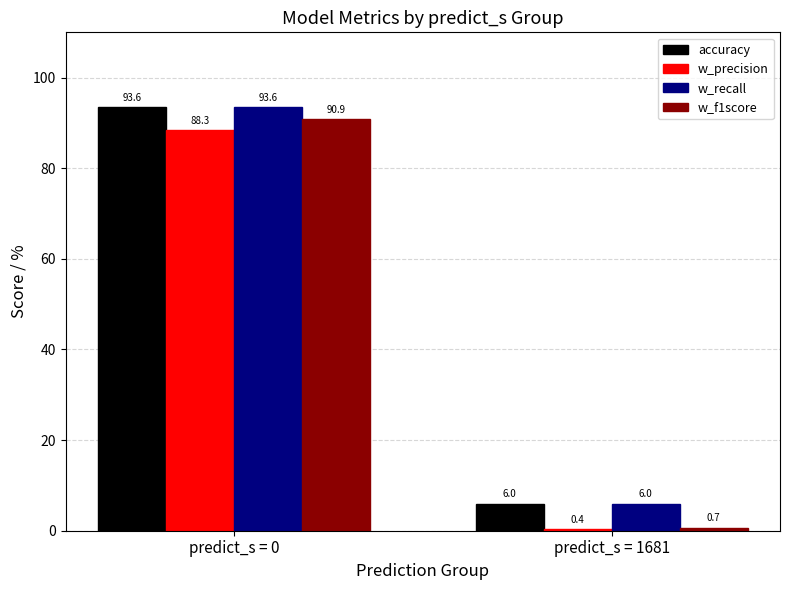

What is the value of the w_f1score bar at the 2nd from the left?

0.7